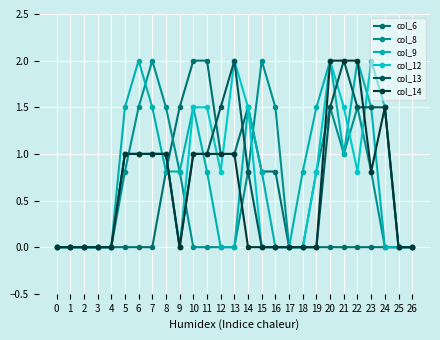

Reading left to right, what are all the values shown in this chart?

col_6: 0.0	0.0	0.0	0.0	0.0	0.0	0.0	0.0	0.8	1.5	2.0	2.0	1.0	1.0	1.5	0.8	0.8	0.0	0.0	0.0	0.0	0.0	0.0	0.0	0.0	0.0	0.0
col_8: 0.0	0.0	0.0	0.0	0.0	0.8	1.5	2.0	1.5	0.8	0.0	0.0	0.0	0.0	0.8	2.0	1.5	0.0	0.0	0.8	1.5	1.0	1.5	0.8	0.0	0.0	0.0
col_9: 0.0	0.0	0.0	0.0	0.0	1.5	2.0	1.5	0.8	0.8	1.5	0.8	0.0	0.0	1.5	0.8	0.0	0.0	0.8	1.5	2.0	1.0	2.0	1.5	0.0	0.0	0.0
col_12: 0.0	0.0	0.0	0.0	0.0	1.0	1.0	1.0	1.0	0.0	1.5	1.5	0.8	2.0	1.5	0.0	0.0	0.0	0.0	0.8	2.0	1.5	0.8	2.0	1.5	0.0	0.0
col_13: 0.0	0.0	0.0	0.0	0.0	1.0	1.0	1.0	1.0	0.0	1.0	1.0	1.5	2.0	0.8	0.0	0.0	0.0	0.0	0.0	1.5	2.0	1.5	1.5	1.5	0.0	0.0
col_14: 0.0	0.0	0.0	0.0	0.0	1.0	1.0	1.0	1.0	0.0	1.0	1.0	1.0	1.0	0.0	0.0	0.0	0.0	0.0	0.0	2.0	2.0	2.0	0.8	1.5	0.0	0.0